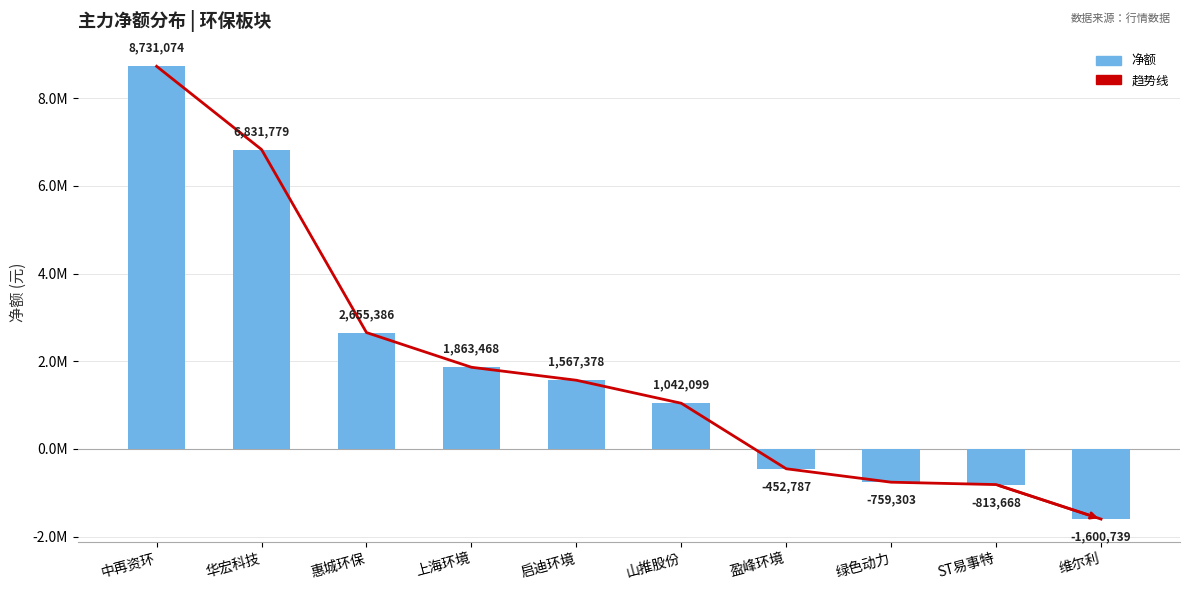

Which series has the largest total across all categories?

趋势线